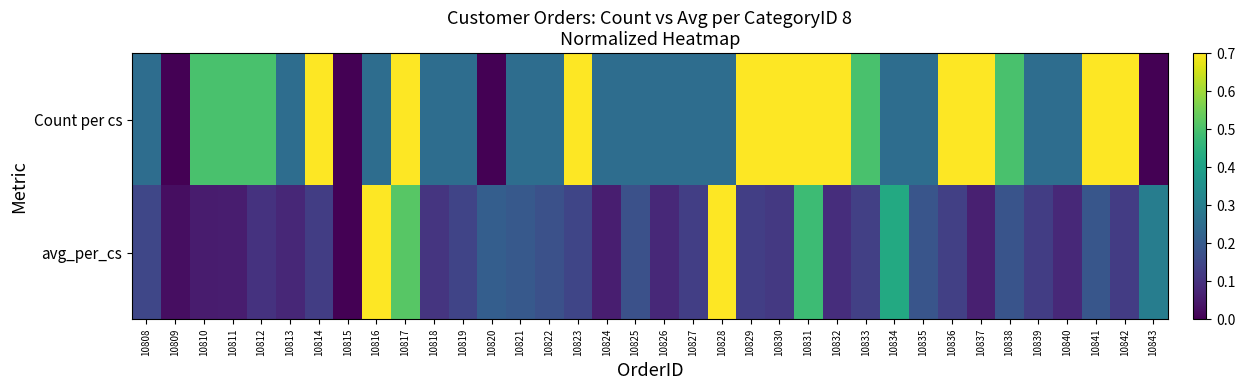

Reading right to left, list all the values displayed in this chart.

Count per cs: 10843=0.0	10842=0.8	10841=0.8	10840=0.2	10839=0.2	10838=0.5	10837=0.8	10836=1.0	10835=0.2	10834=0.2	10833=0.5	10832=0.8	10831=0.8	10830=0.8	10829=0.8	10828=0.2	10827=0.2	10826=0.2	10825=0.2	10824=0.2	10823=0.8	10822=0.2	10821=0.2	10820=0.0	10819=0.2	10818=0.2	10817=0.8	10816=0.2	10815=0.0	10814=0.8	10813=0.2	10812=0.5	10811=0.5	10810=0.5	10809=0.0	10808=0.2
avg_per_cs: 10843=0.3	10842=0.1	10841=0.2	10840=0.1	10839=0.1	10838=0.2	10837=0.1	10836=0.1	10835=0.2	10834=0.4	10833=0.1	10832=0.1	10831=0.5	10830=0.1	10829=0.1	10828=1.0	10827=0.1	10826=0.1	10825=0.2	10824=0.1	10823=0.1	10822=0.2	10821=0.2	10820=0.2	10819=0.1	10818=0.1	10817=0.5	10816=0.9	10815=0.0	10814=0.1	10813=0.1	10812=0.1	10811=0.1	10810=0.1	10809=0.0	10808=0.2